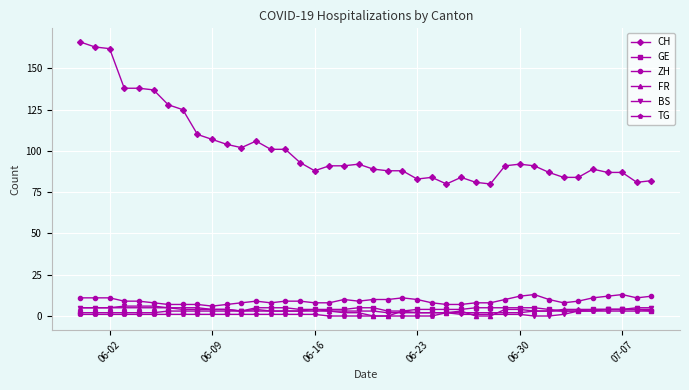

Which series has the widest spread of values?

CH